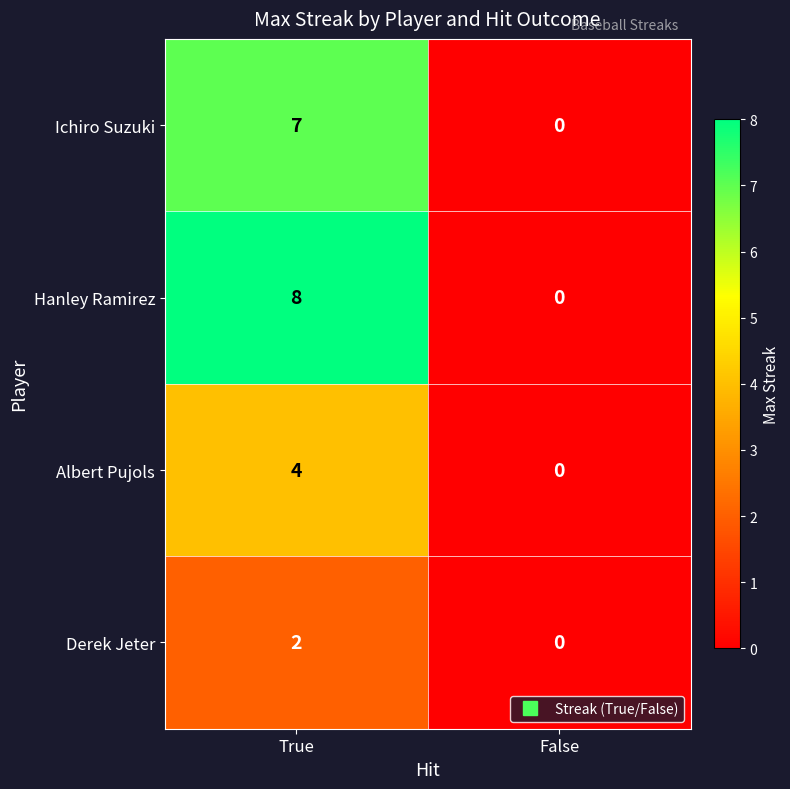

What is the average value of the Hanley Ramirez series?

4